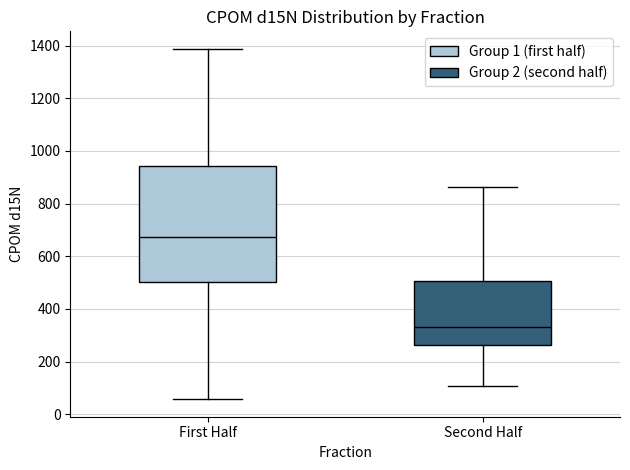

Where is the upper edge of the box for First Half on the y-axis? The values are not printed on the chart, so give them approximately, as read against the axis.

940